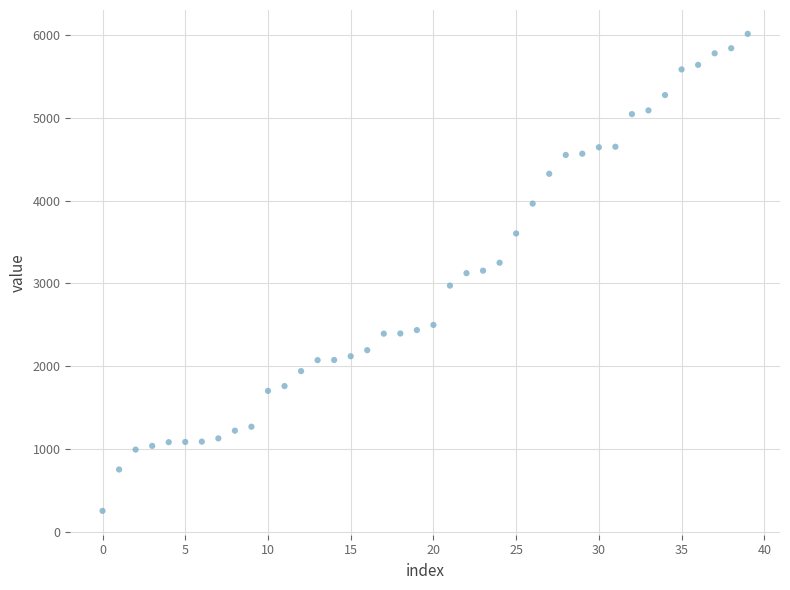

What is the range of Y values (max minus min)?

5759.0